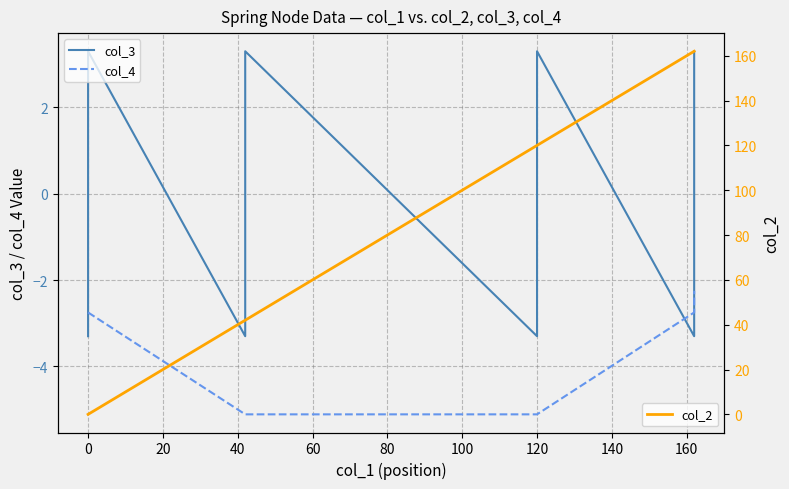

True or false: col_2 has more than 0 points higher than both neighbors.

False